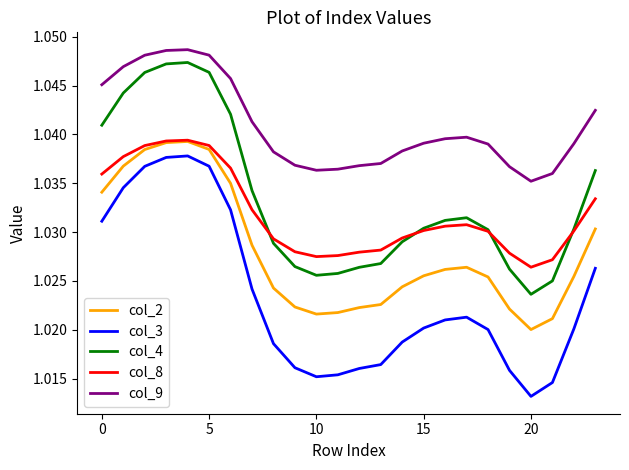

What are all the series names shown in the legend?

col_2, col_3, col_4, col_8, col_9